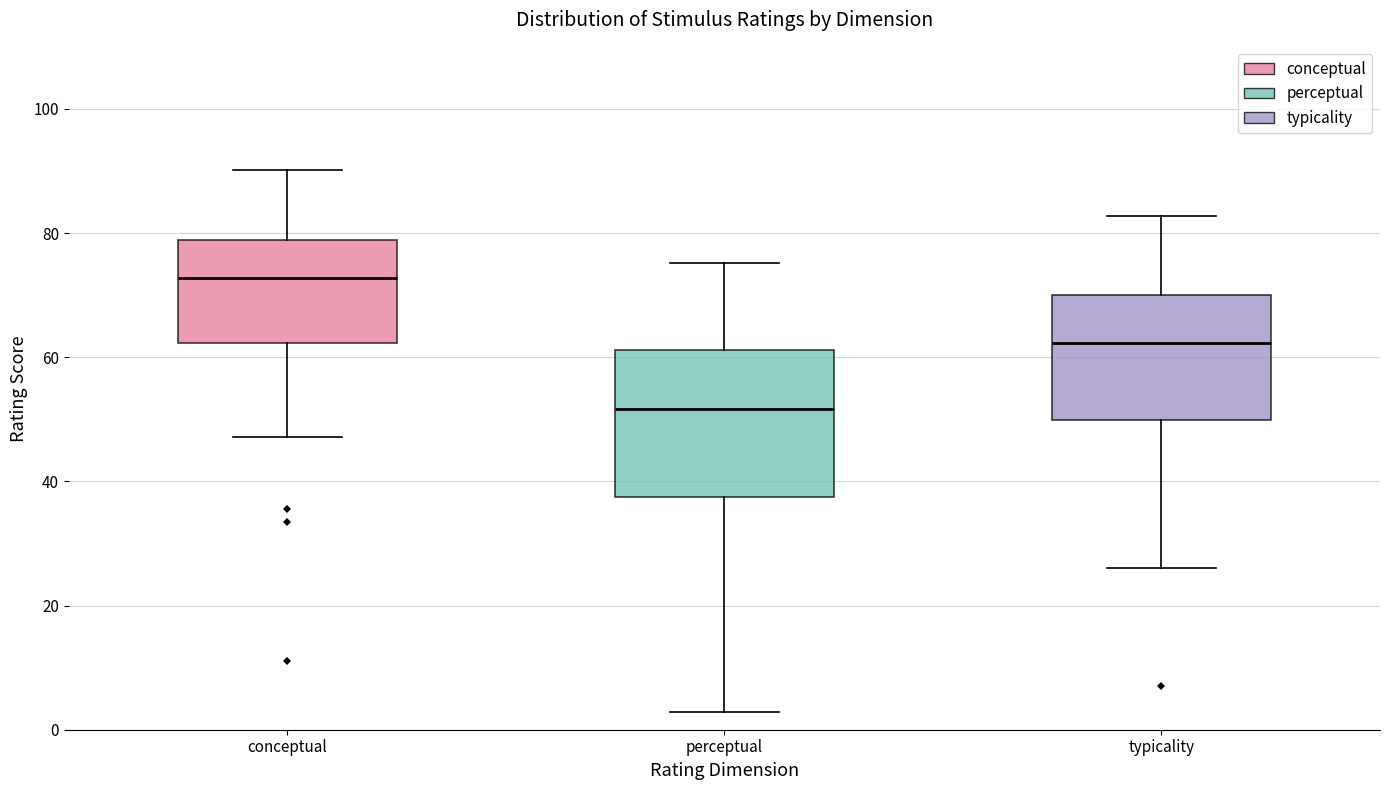

Where is the lower edge of the box for conceptual on the y-axis? The values are not printed on the chart, so give them approximately, as read against the axis.

62